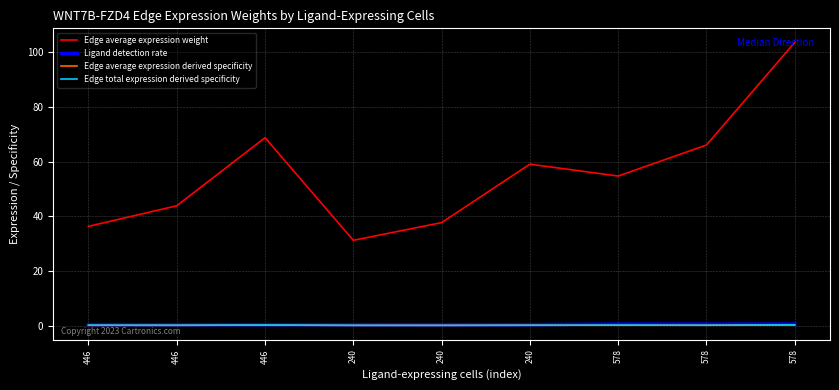

Is this an area chart (filled region under the line)?

No